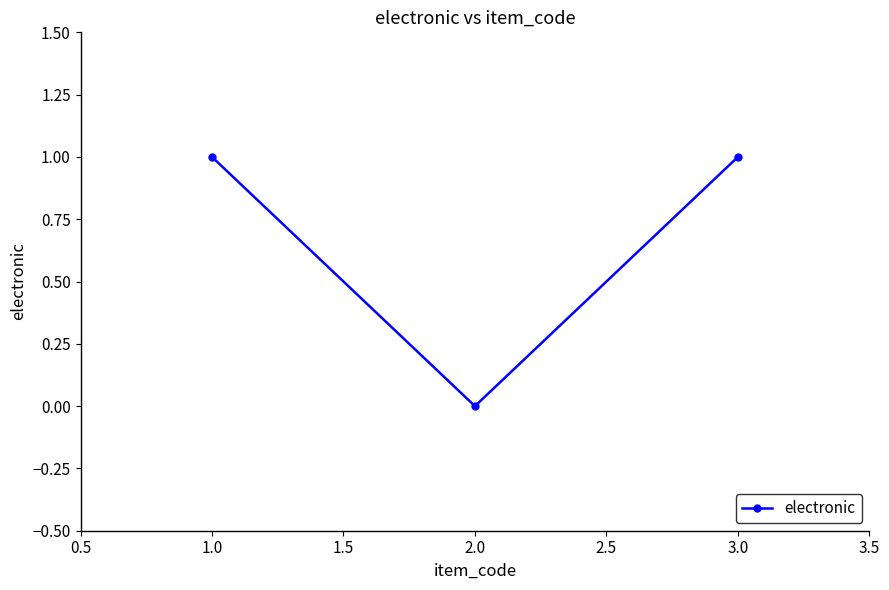

What is the average value?

1